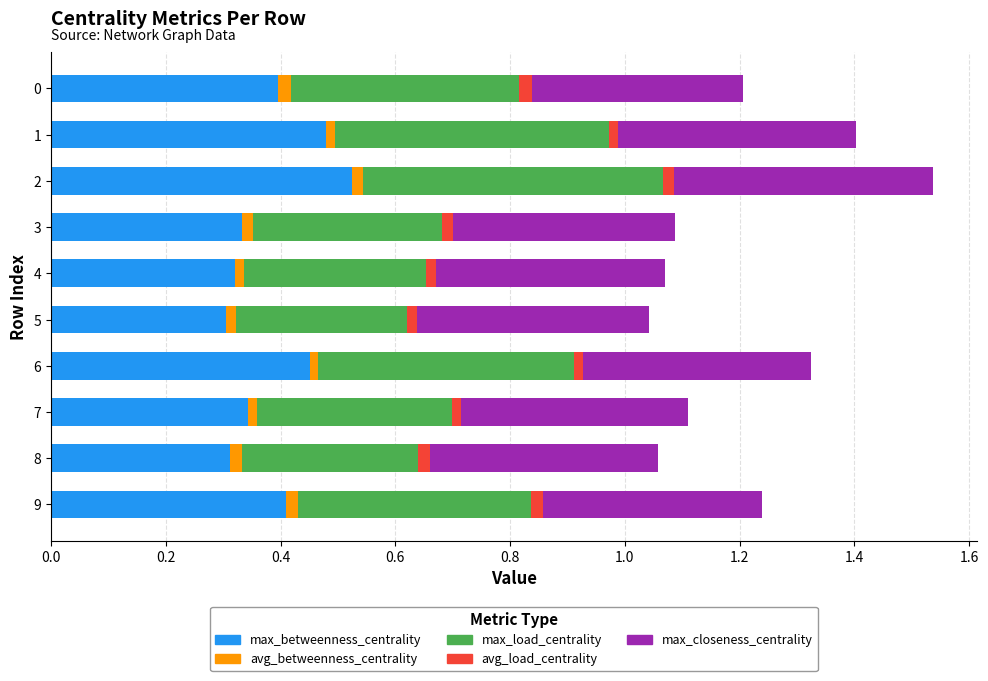

How many categories are shown in the chart?

10